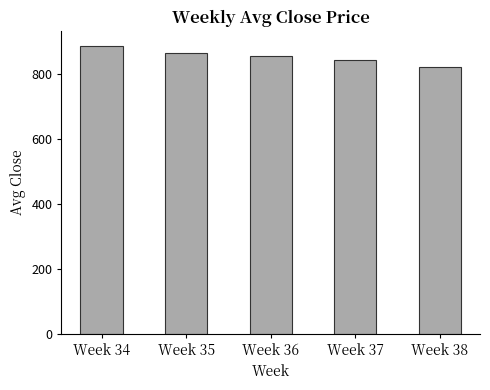

List the labels in order of value, largest first.

Week 34, Week 35, Week 36, Week 37, Week 38